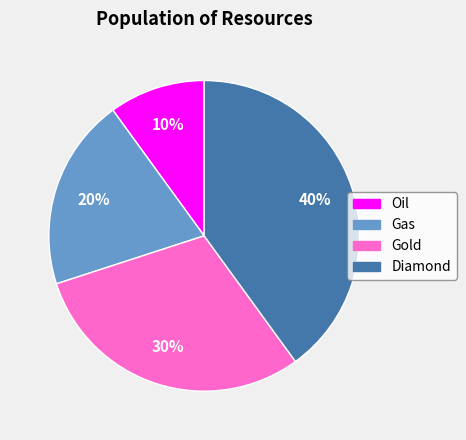

To the nearest percent, what is the average slice percentage?

25%